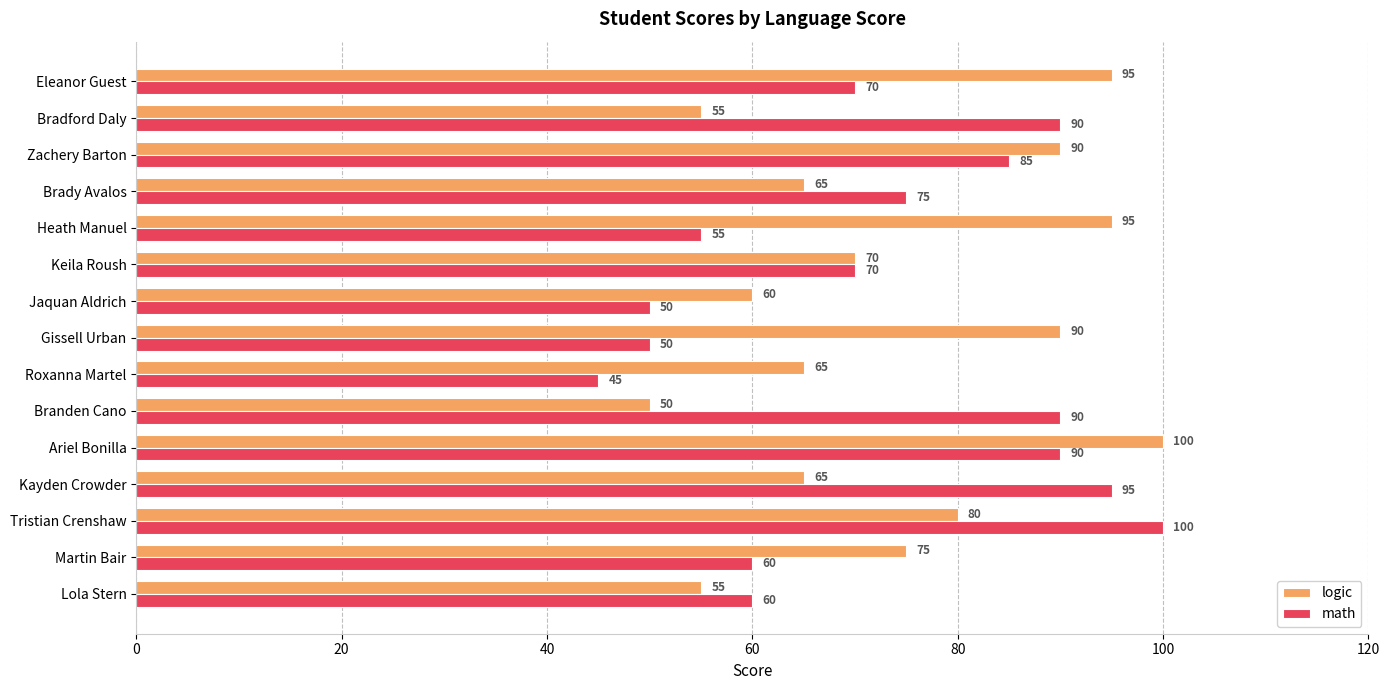

What is the minimum value for logic?

50